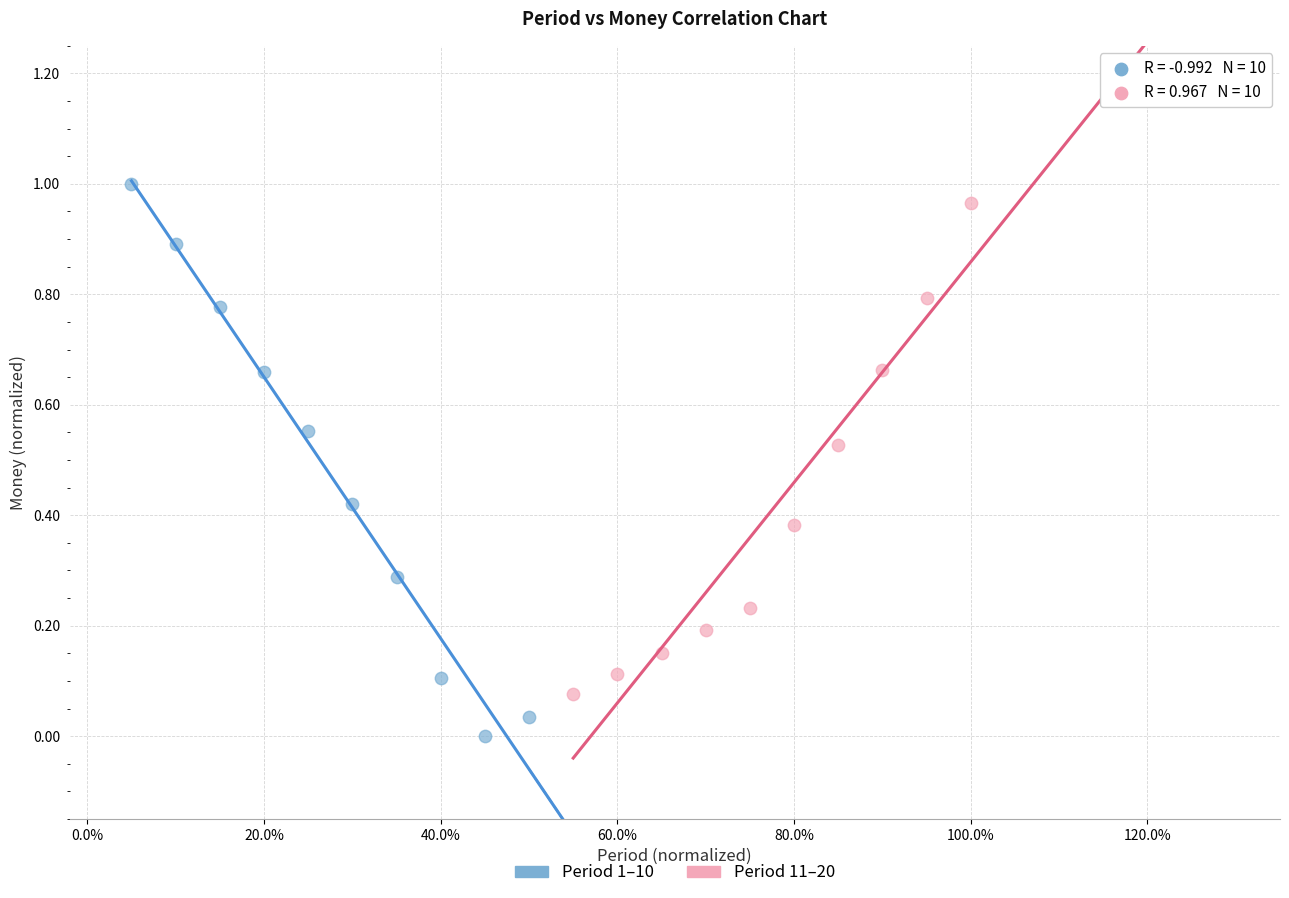

What are all the series names shown in the legend?

Period 1–10, Period 11–20